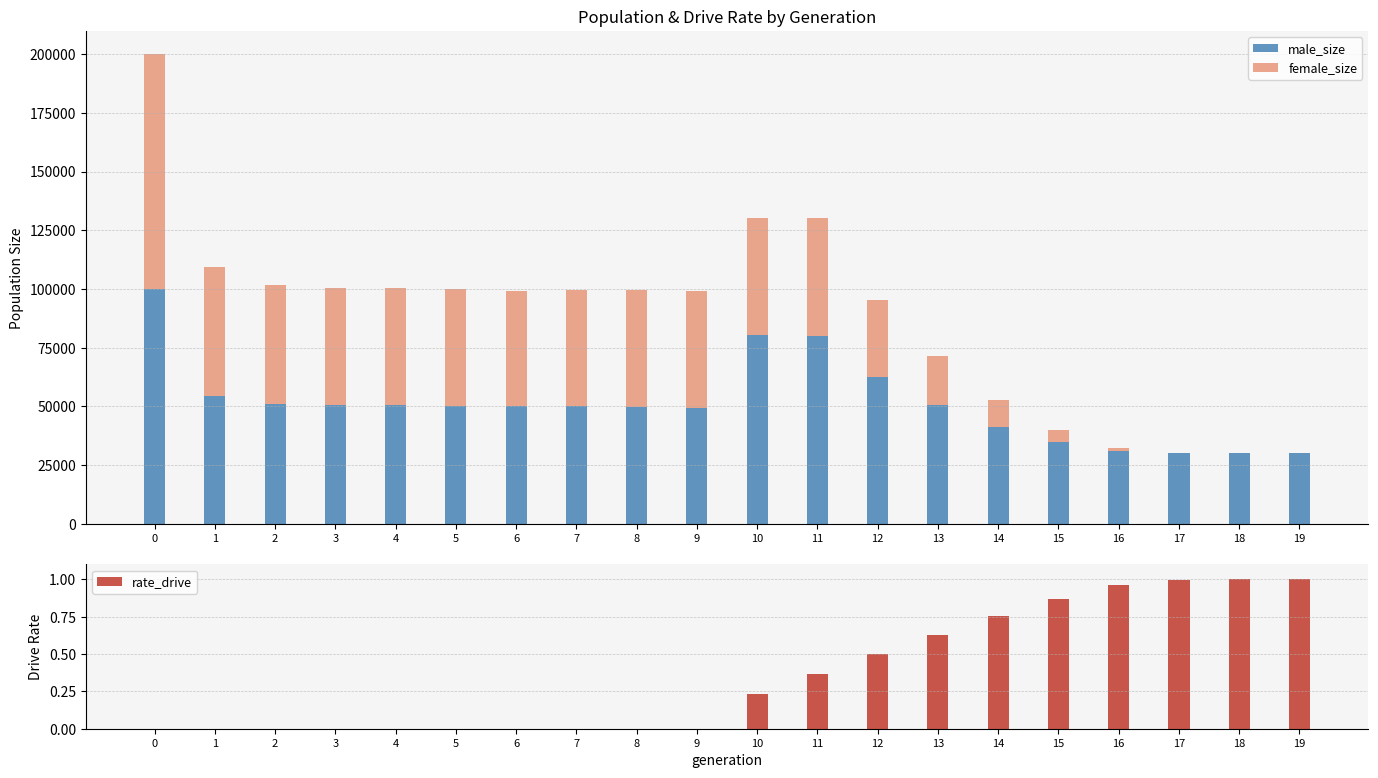

Which has a higher value, 7 or 6?

7